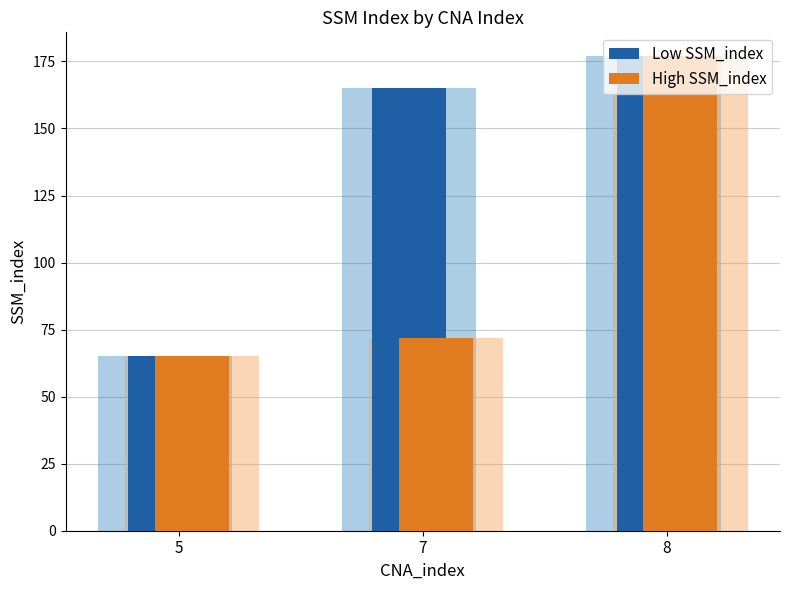

How many series are shown in this chart?

2